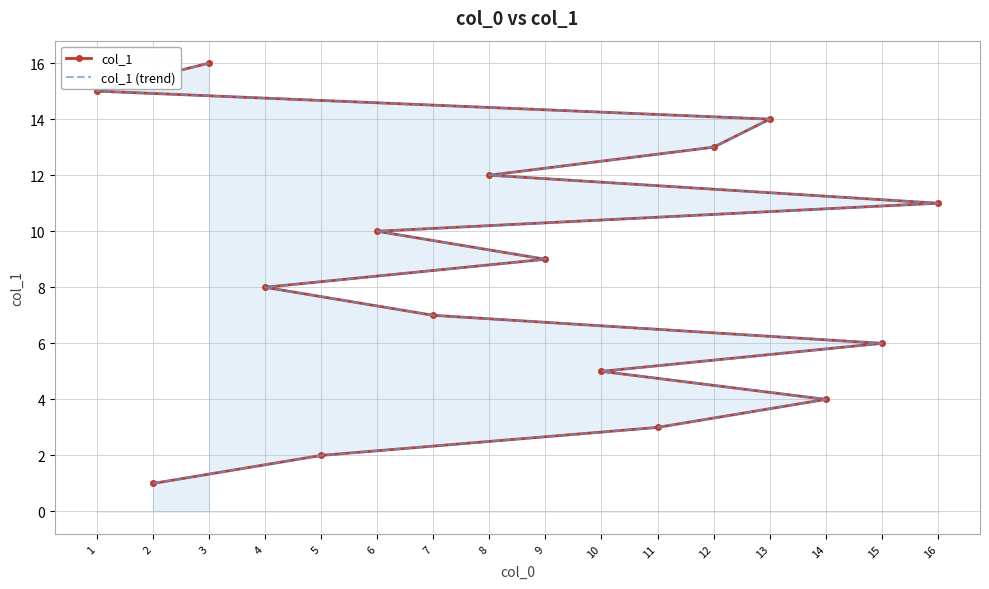

At which label is col_1 closest to 8?

4